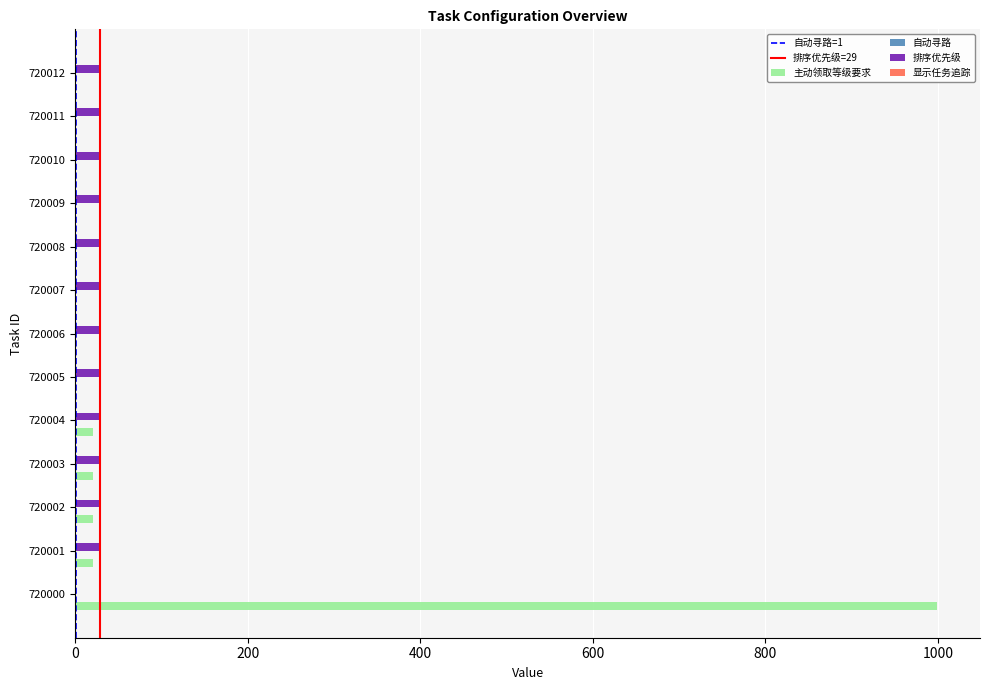

At which category is the sum across all series the highest?

720000